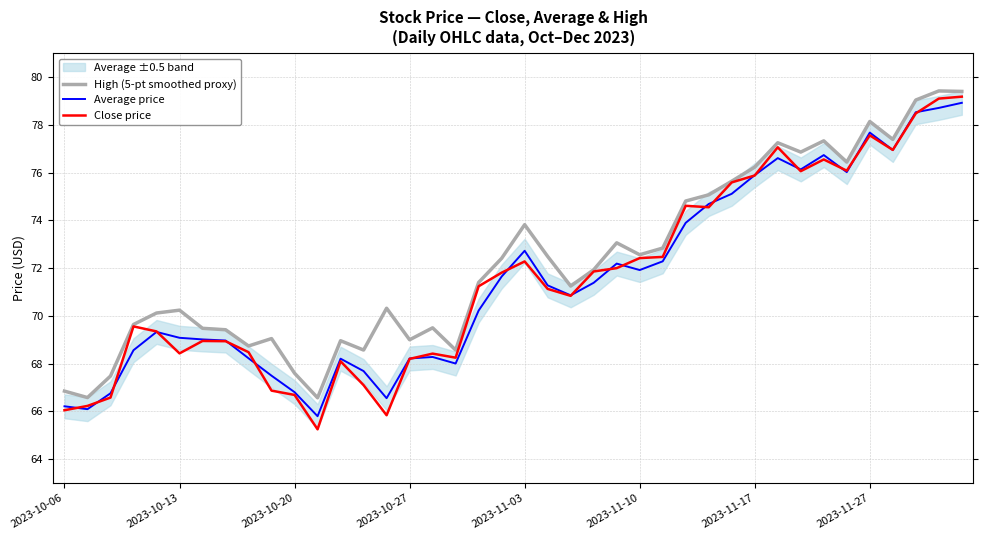

What is the minimum value for Average price?

65.8